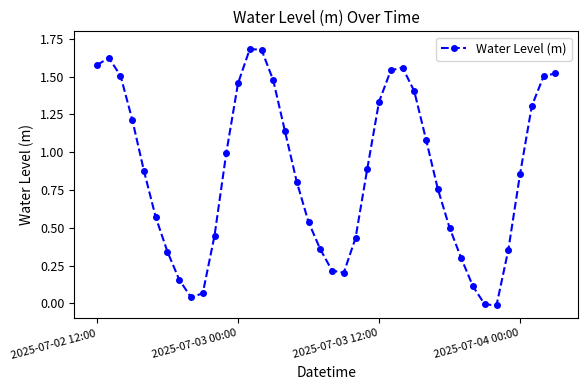

How many interior local valleys (lower than both neighbors) does the data have?

3